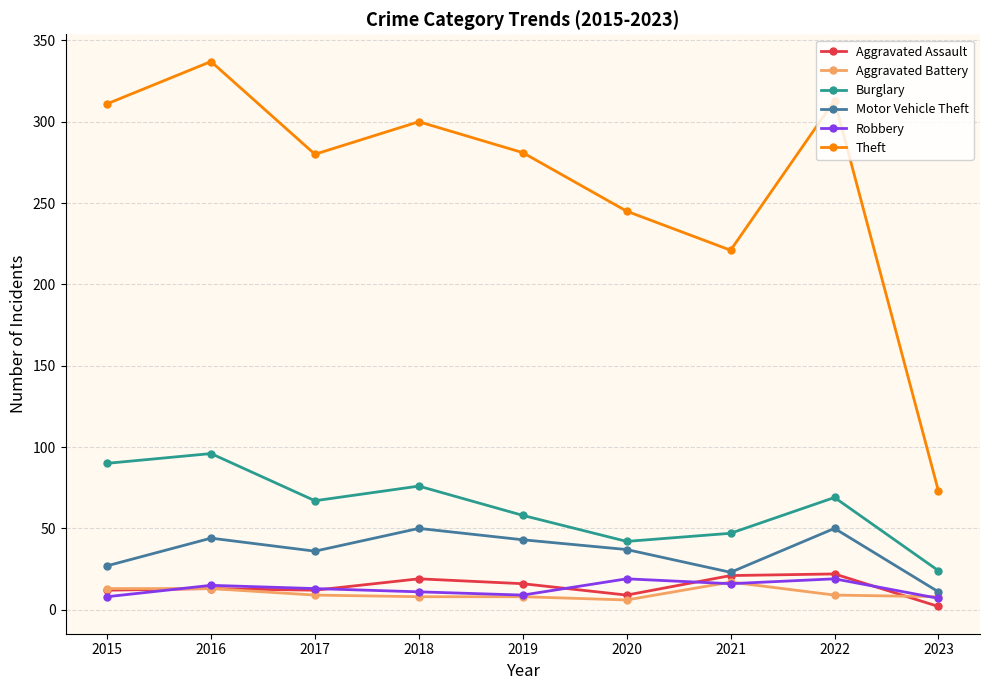

What are all the series names shown in the legend?

Aggravated Assault, Aggravated Battery, Burglary, Motor Vehicle Theft, Robbery, Theft